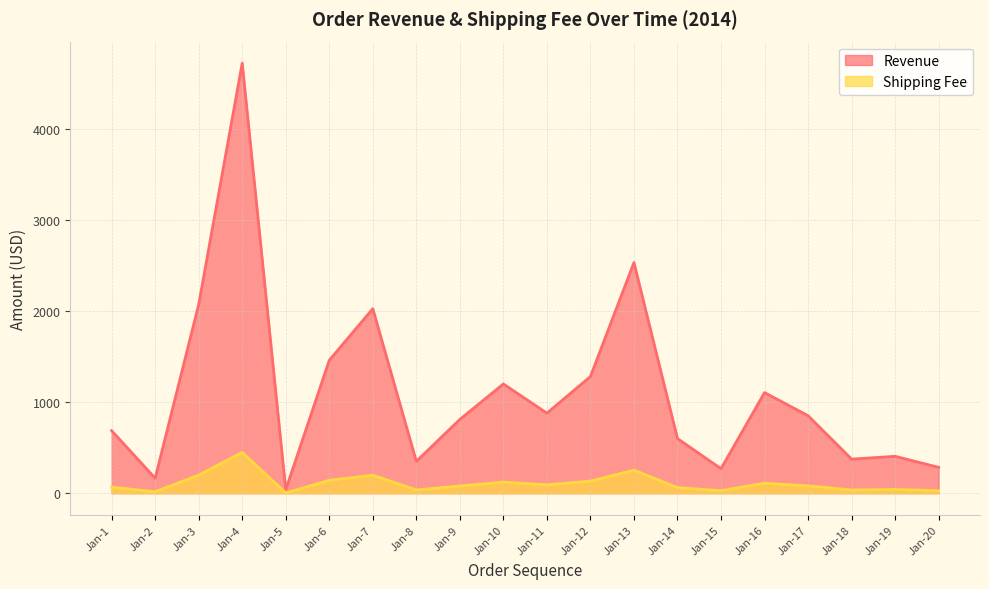

True or false: Revenue has more than 2 interior local peaks.

True